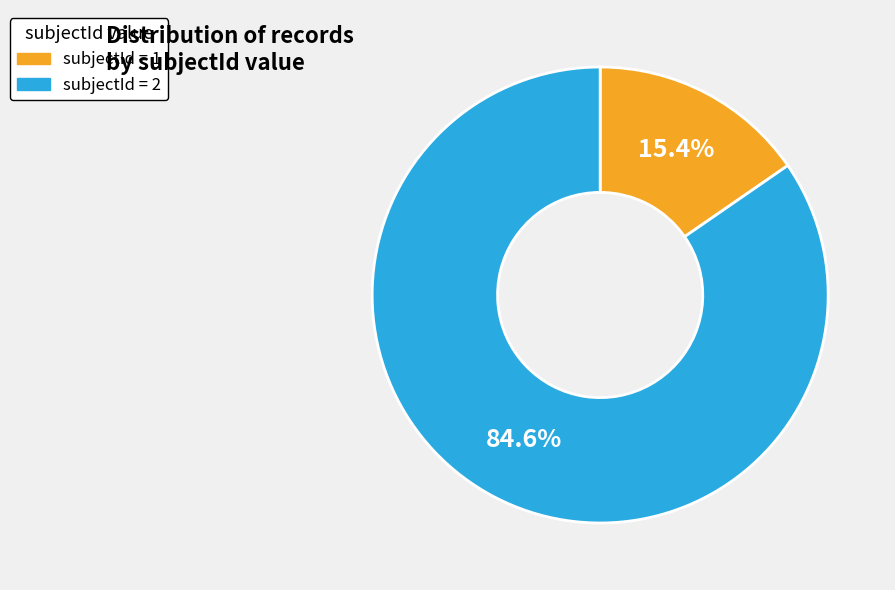

Between subjectId = 2 and subjectId = 1, which is larger?

subjectId = 2